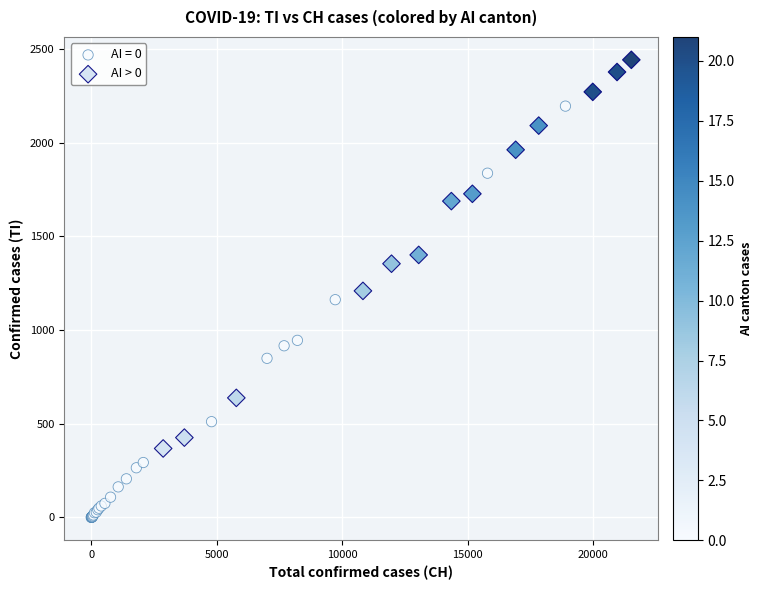

Which series contains the lowest Y value?

AI = 0